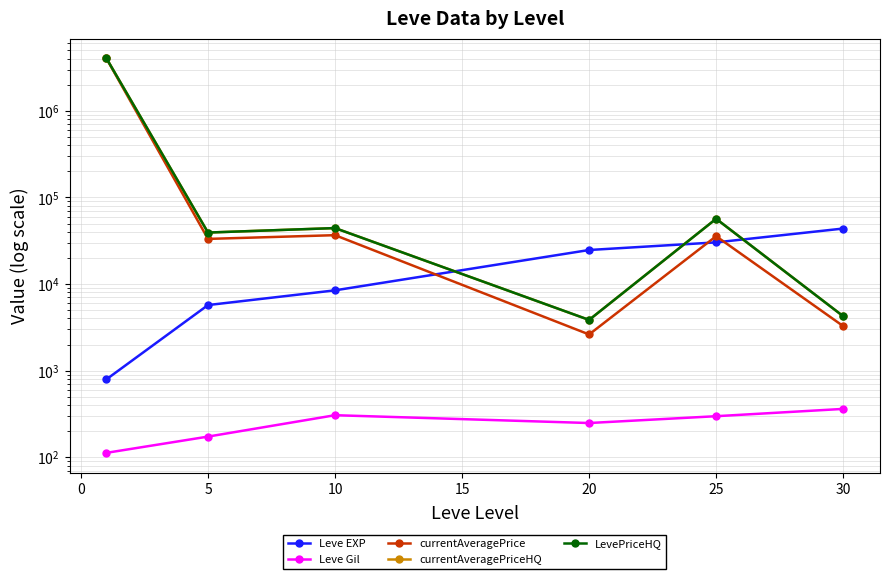

At how many categories does at least one series exceed 892722?

1